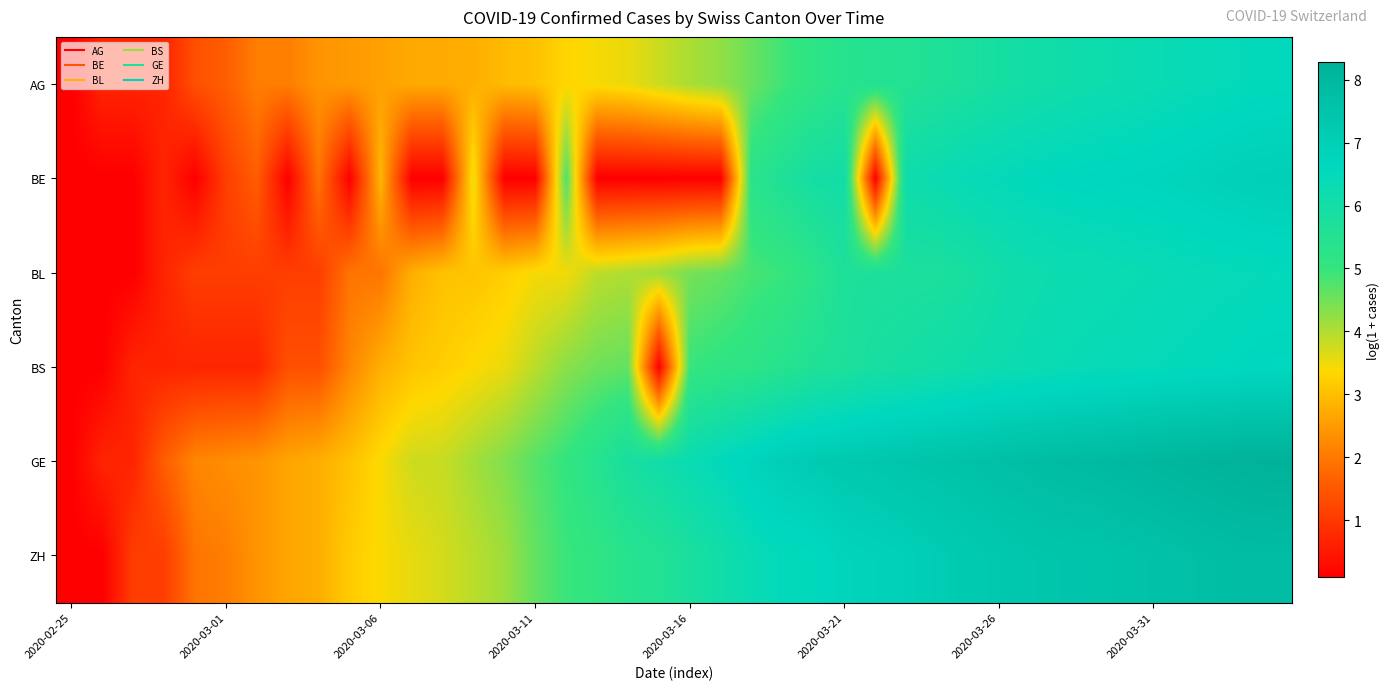

What is the minimum value shown in the chart?

0.1